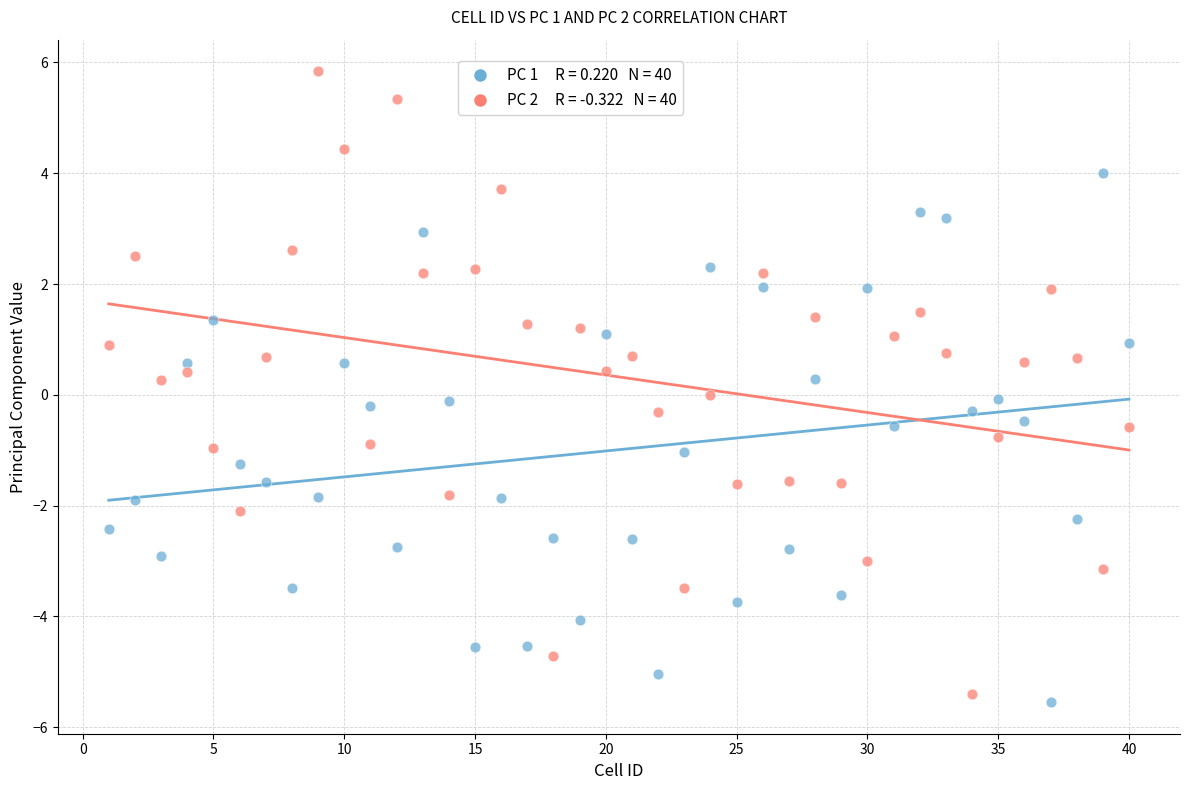

Across all data points, what is the range of Y values (max minus min)?

11.4